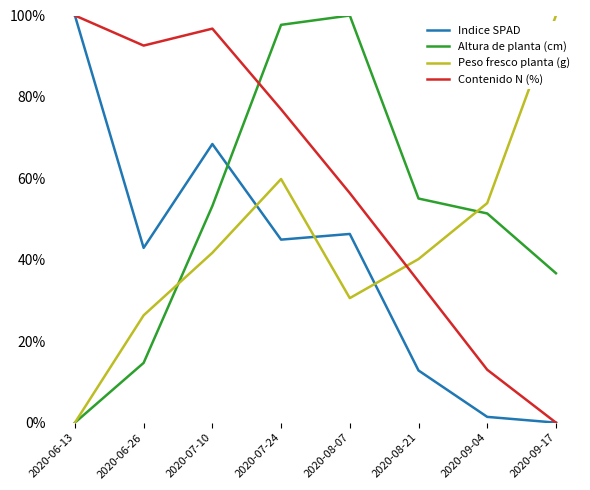

What position from the left is 2020-08-21?

6